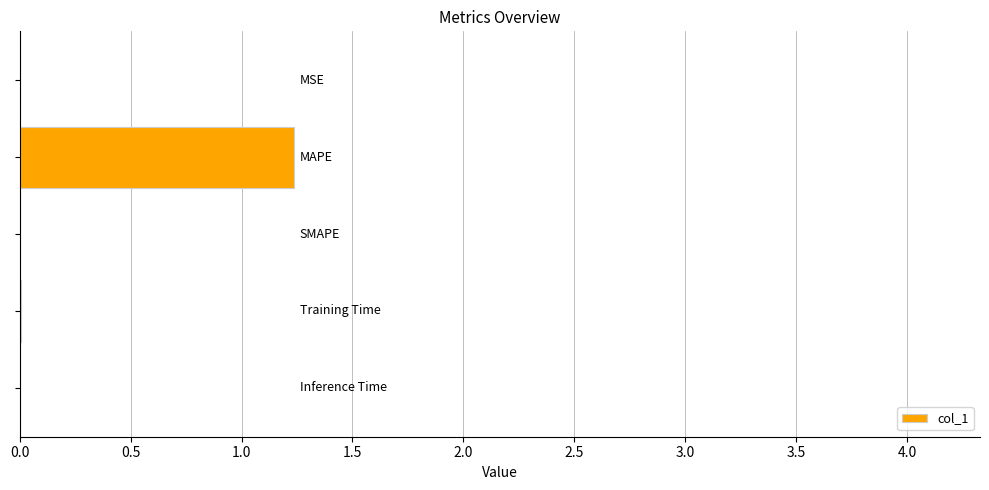

Count the number of data series in this chart.

1